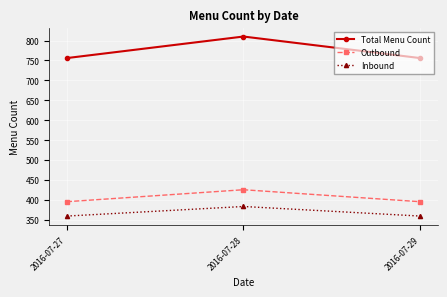

Which series has the largest range (max minus min)?

Total Menu Count